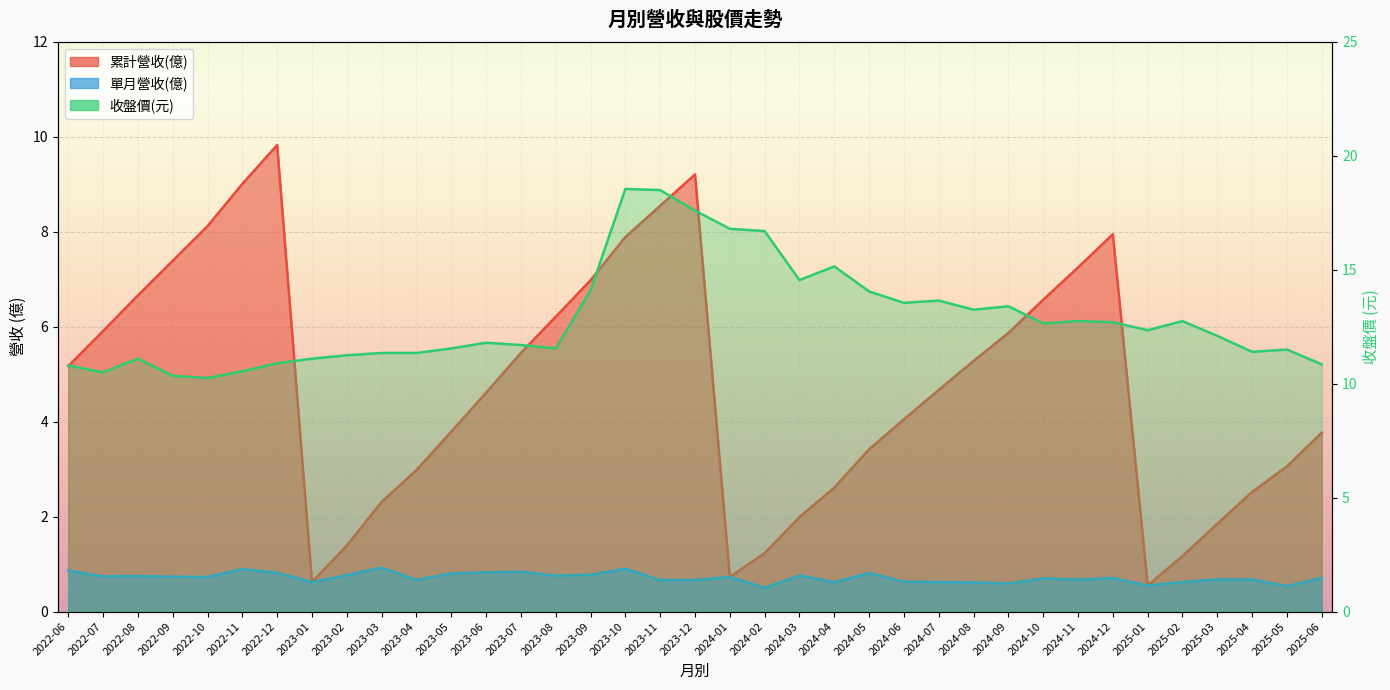

At how many categories does at least one series exceed 6?

37